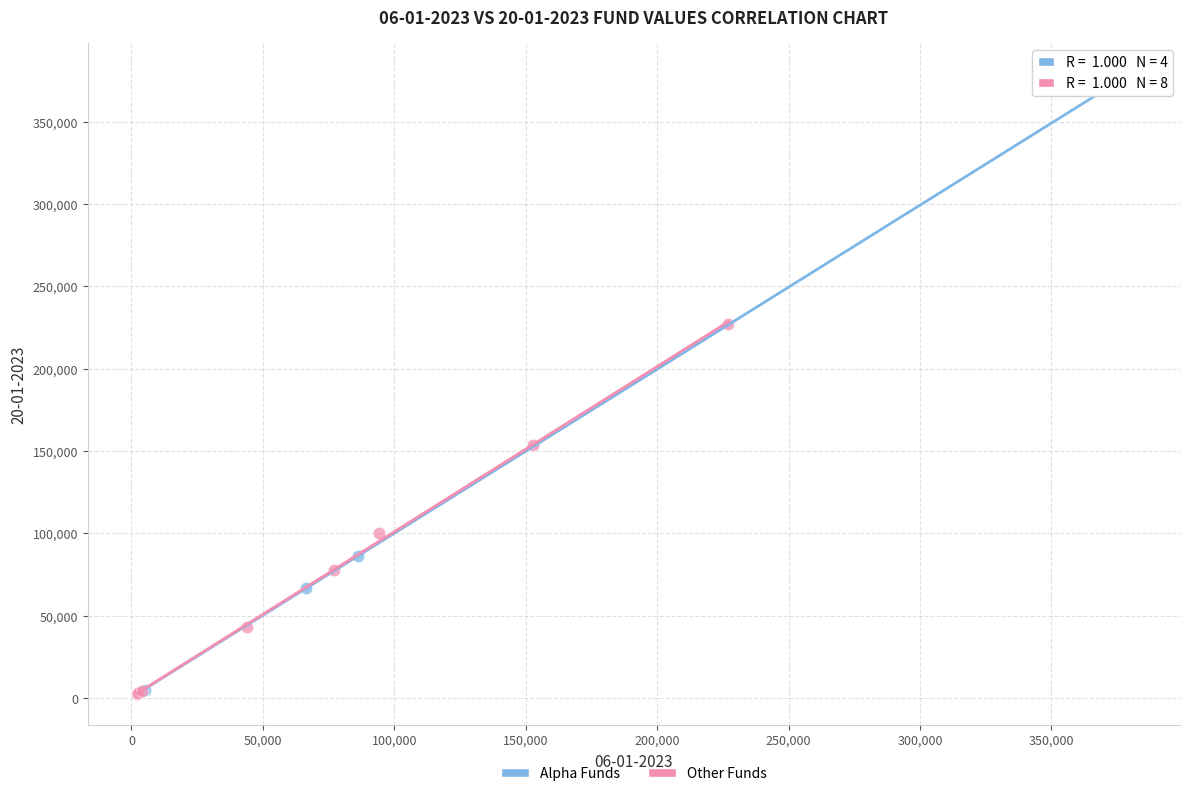

Which series contains the highest Y value?

Alpha Funds